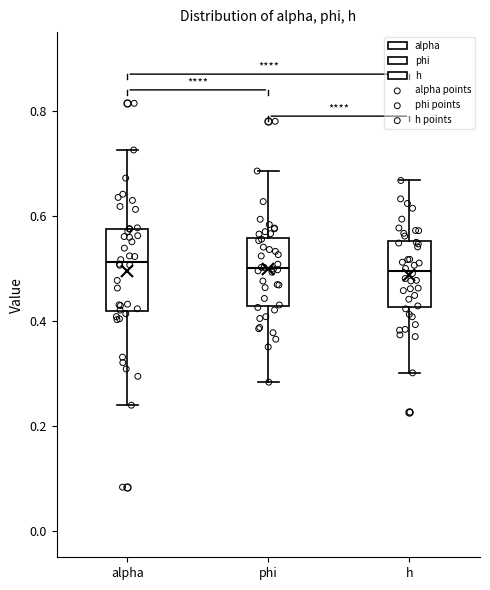

Reading left to right, transcribe this box plot: for each box, give where its median line is, the range the box spans, and where its two whiskers end, as read against the y-axis. The values are not printed on the chart, so give them approximately, as read against the axis.

alpha: median 0.52, box 0.42 to 0.58, whiskers 0.24 to 0.72
phi: median 0.50, box 0.42 to 0.56, whiskers 0.28 to 0.68
h: median 0.50, box 0.42 to 0.56, whiskers 0.30 to 0.66